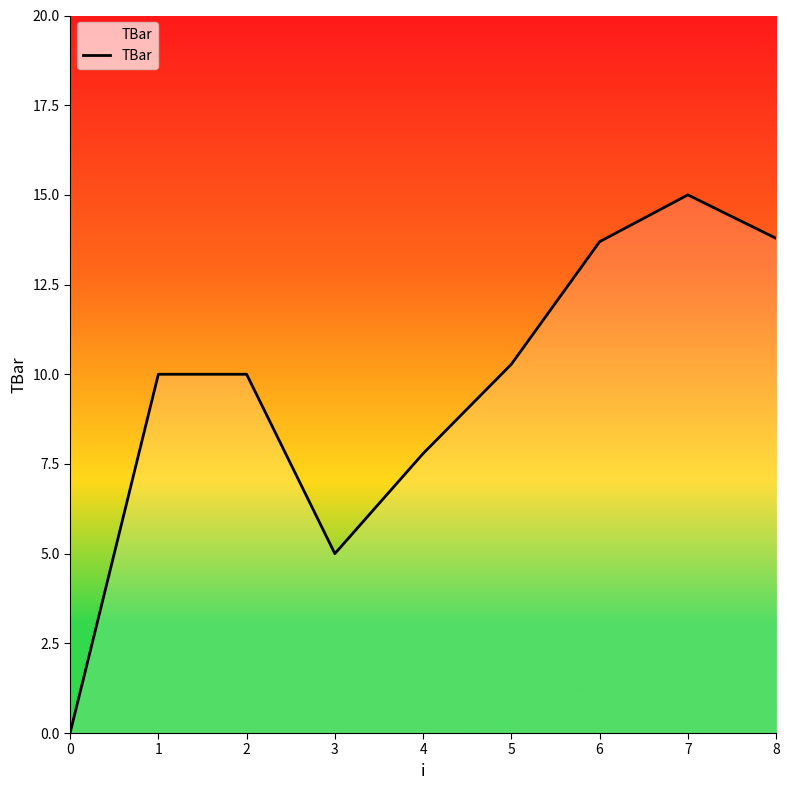

Where is the data nearest to the value 7?

4